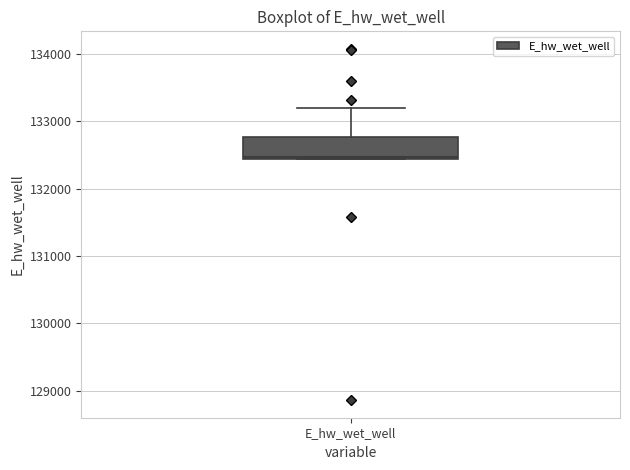

Where is the upper edge of the box for E_hw_wet_well on the y-axis? The values are not printed on the chart, so give them approximately, as read against the axis.

132800